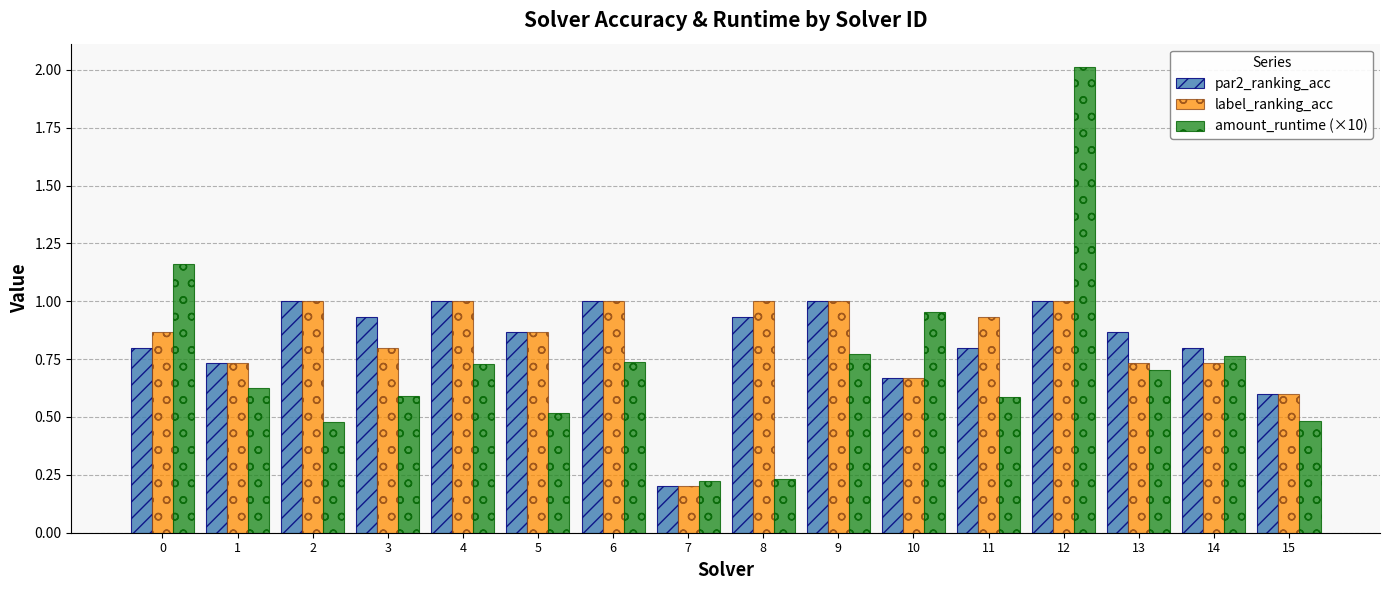

What are all the series names shown in the legend?

par2_ranking_acc, label_ranking_acc, amount_runtime (×10)